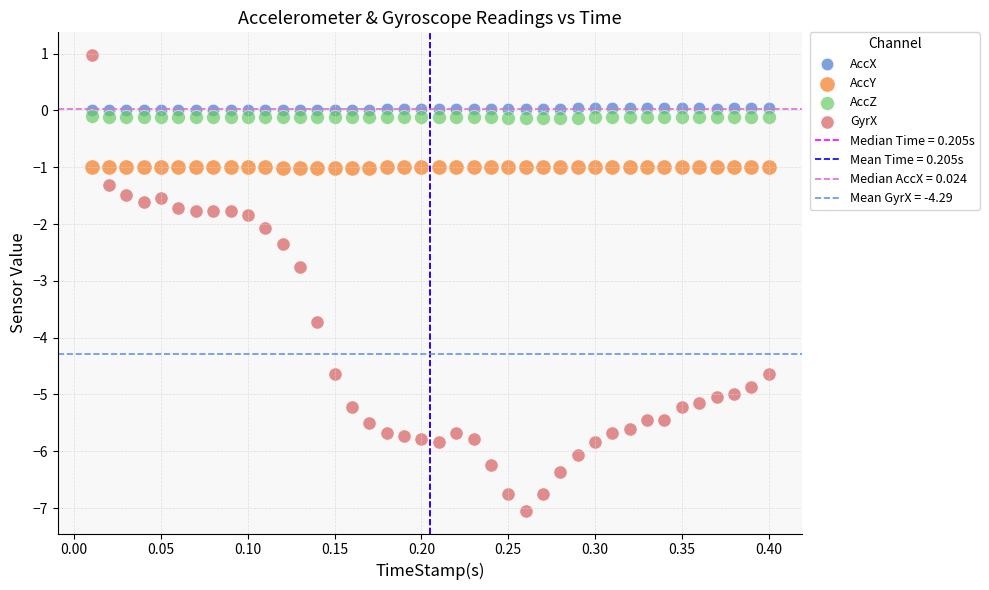

Which series has the largest Y range (max minus min)?

GyrX